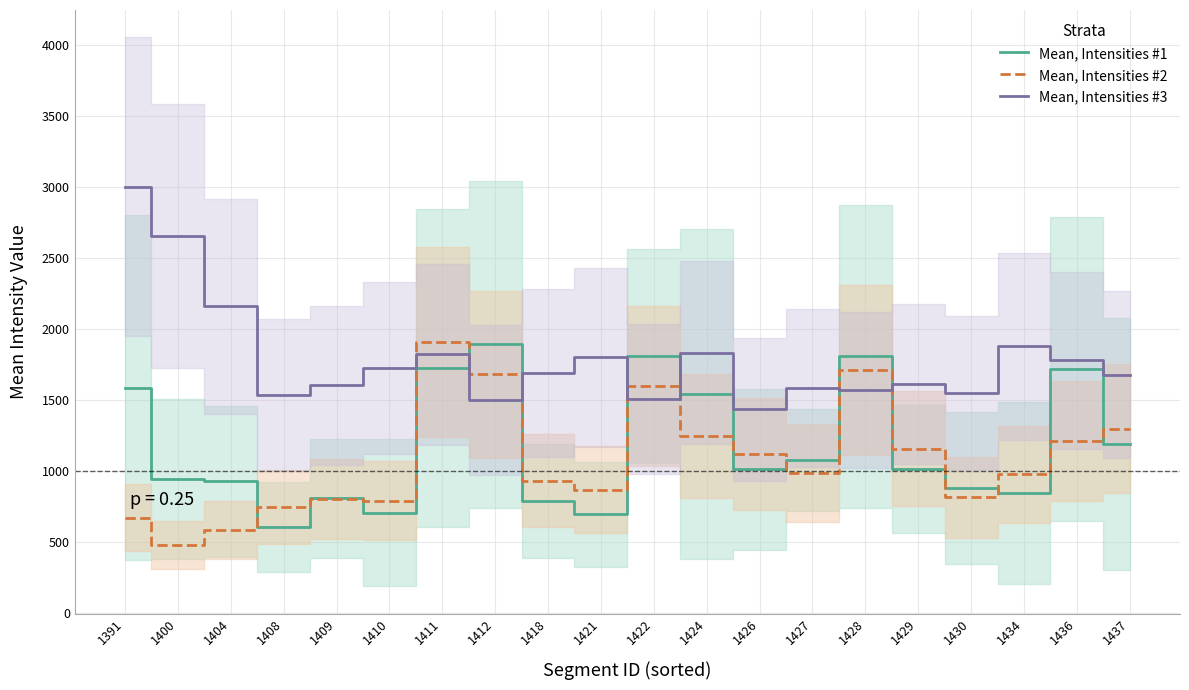

Reading right to left, transcribe all the data shown in this chart.

Mean, Intensities #1: 1437=1192.5	1436=1720.5	1434=848.0	1430=884.2	1429=1016.5	1428=1808.3	1427=1078.6	1426=1013.0	1424=1544.0	1422=1811.7	1421=697.7	1418=790.7	1412=1894.1	1411=1724.9	1410=709.8	1409=811.3	1408=608.4	1404=929.2	1400=946.7	1391=1587.4
Mean, Intensities #2: 1437=1300.7	1436=1212.7	1434=978.1	1430=817.3	1429=1157.6	1428=1711.2	1427=988.3	1426=1122.1	1424=1249.2	1422=1601.0	1421=870.8	1418=933.6	1412=1682.4	1411=1909.6	1410=792.8	1409=804.2	1408=746.0	1404=583.9	1400=479.8	1391=672.0
Mean, Intensities #3: 1437=1679.4	1436=1781.6	1434=1879.4	1430=1550.9	1429=1613.4	1428=1570.8	1427=1587.6	1426=1435.1	1424=1835.8	1422=1509.8	1421=1801.7	1418=1693.8	1412=1501.1	1411=1823.3	1410=1729.0	1409=1604.1	1408=1537.3	1404=2162.6	1400=2653.7	1391=3003.0